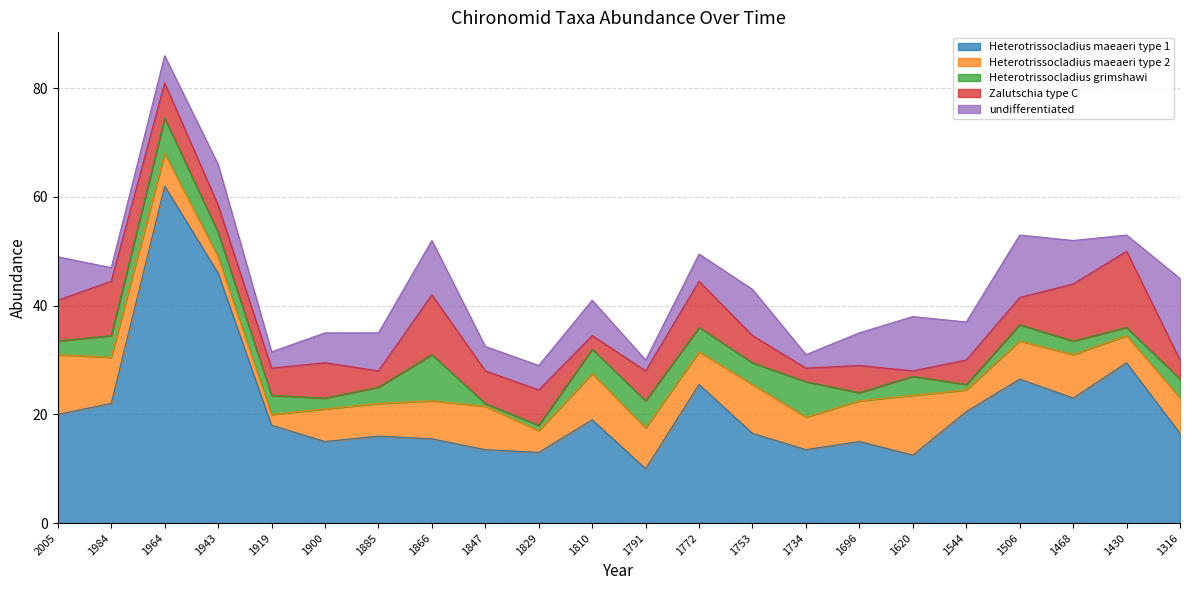

True or false: Heterotrissocladius maeaeri type 2 and Zalutschia type C intersect in this chart.

True